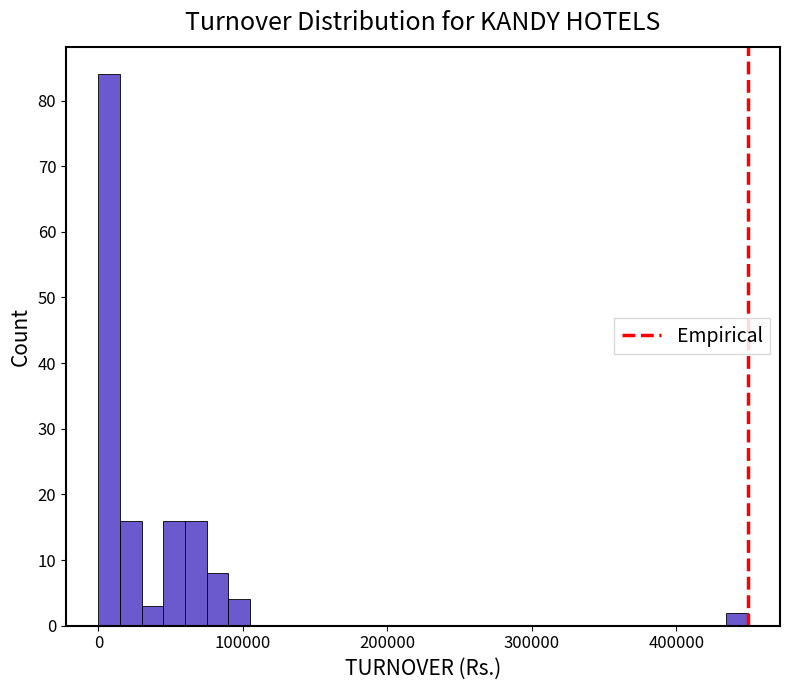

Around what value on the x-axis is the tallest bar? Give the approximate position of its centre, as read against the axis.

10000